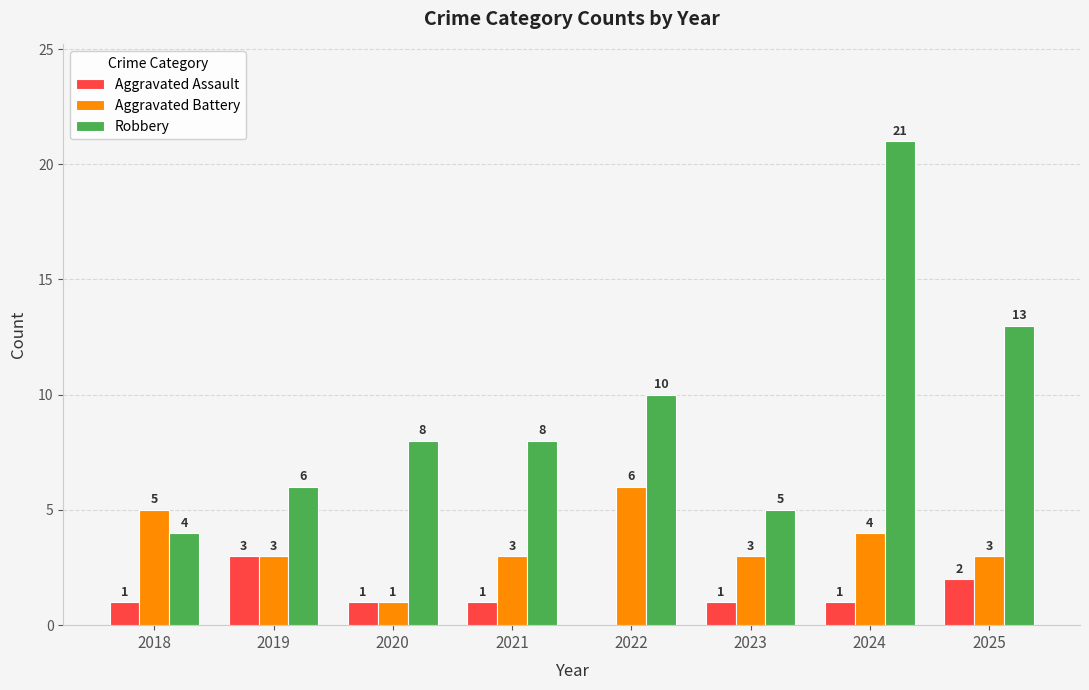

Reading left to right, extract all data points from this chart.

Aggravated Assault: 1	3	1	1	0	1	1	2
Aggravated Battery: 5	3	1	3	6	3	4	3
Robbery: 4	6	8	8	10	5	21	13